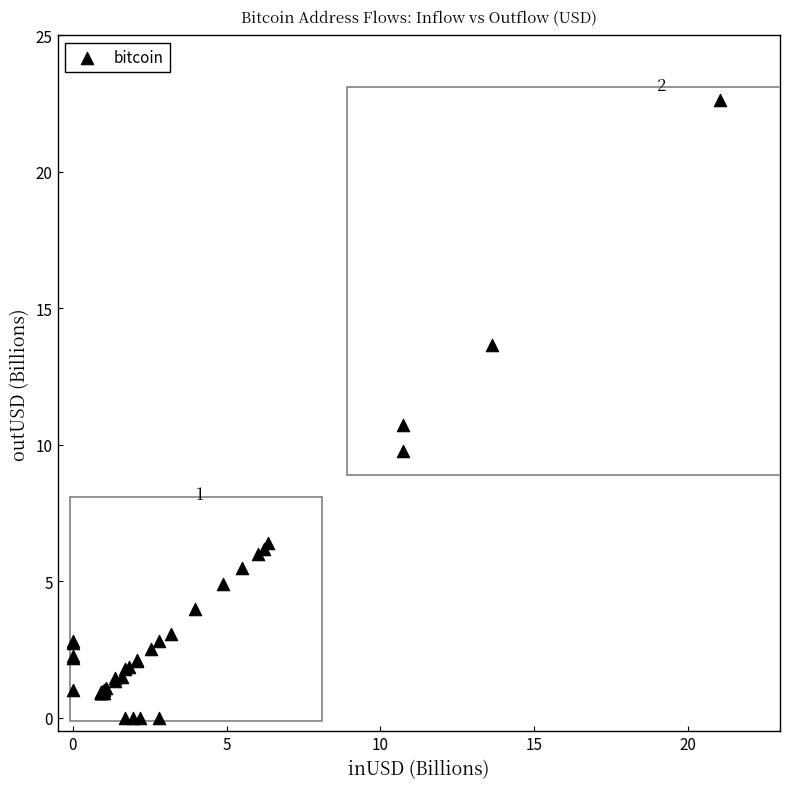

What Y value in the scatter plot is closest to 11?

10.7